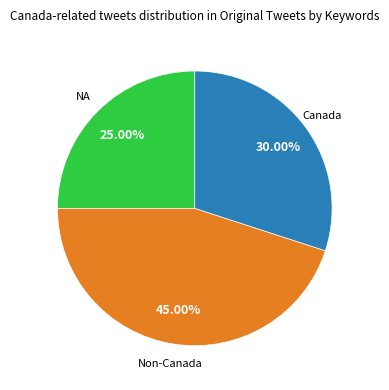

Does any single category account for the majority?

No